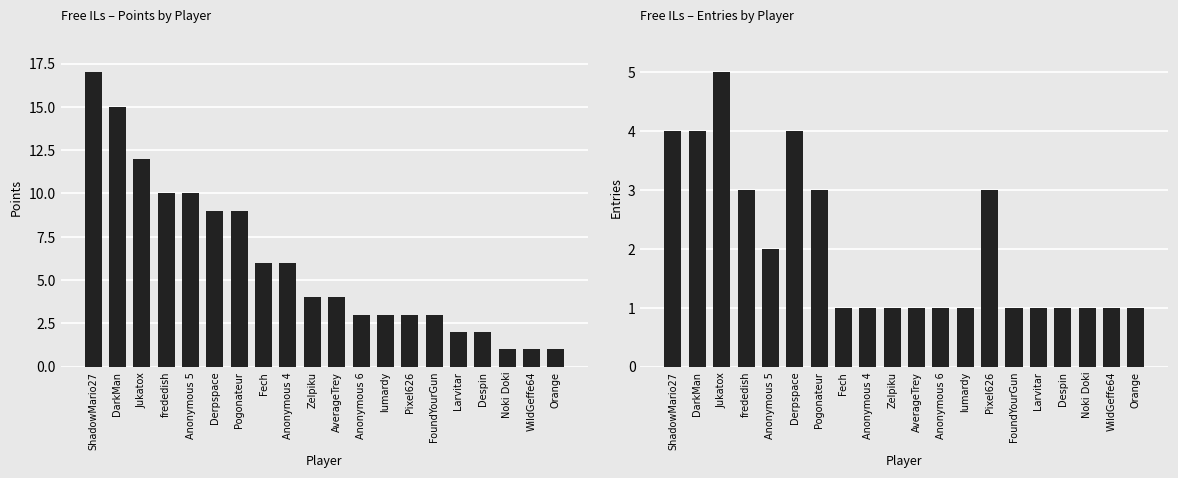

What is the label of the 2nd bar from the right?

WildGeffe64